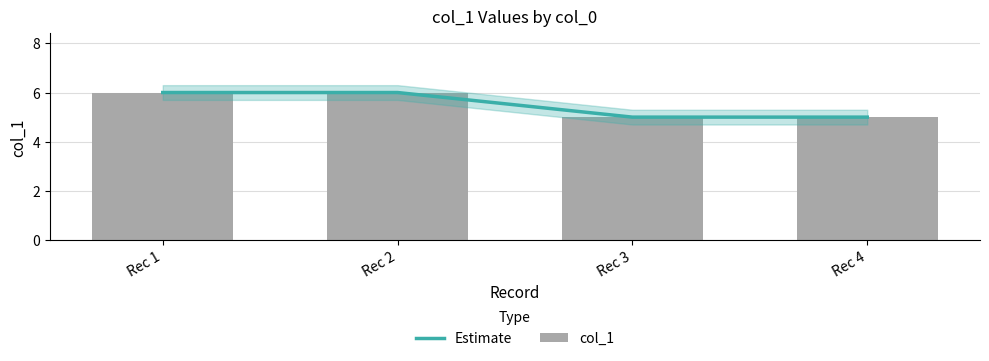

What are all the series names shown in the legend?

Estimate, col_1